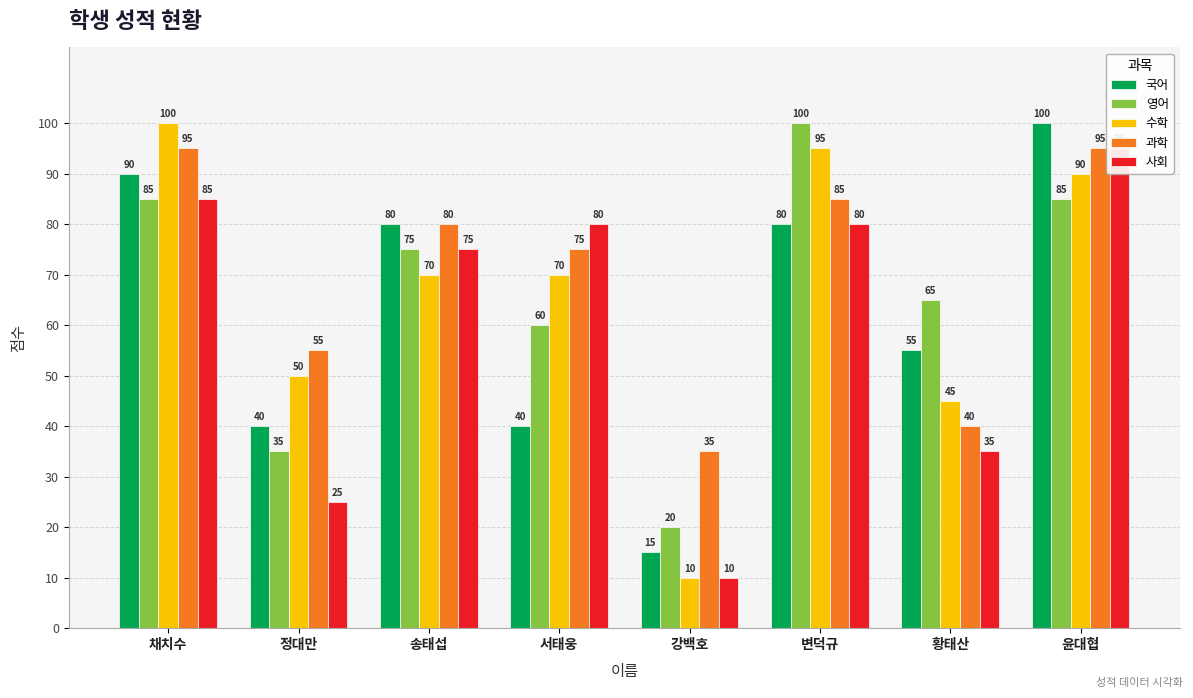

What is the difference between the maximum and second lowest values in the 수학 series?

55